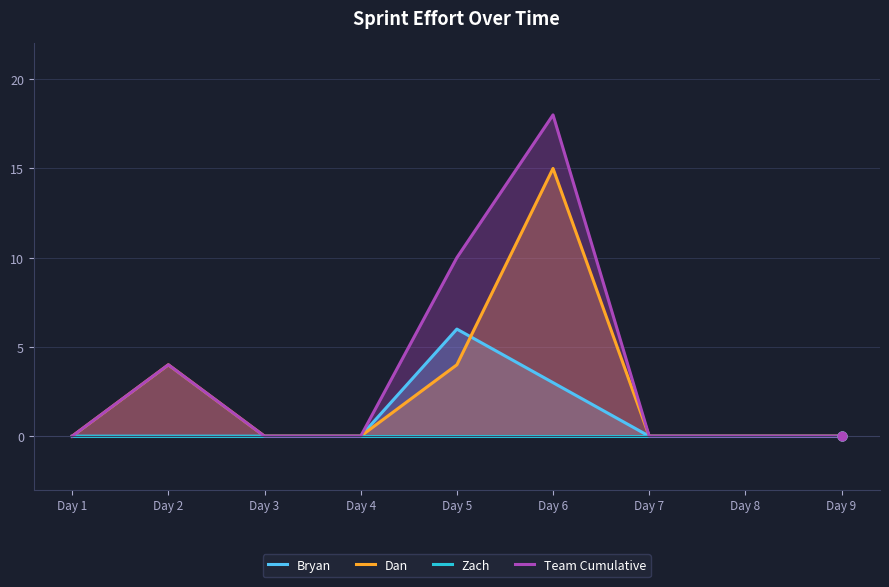

At which category is the sum across all series the highest?

Day 6